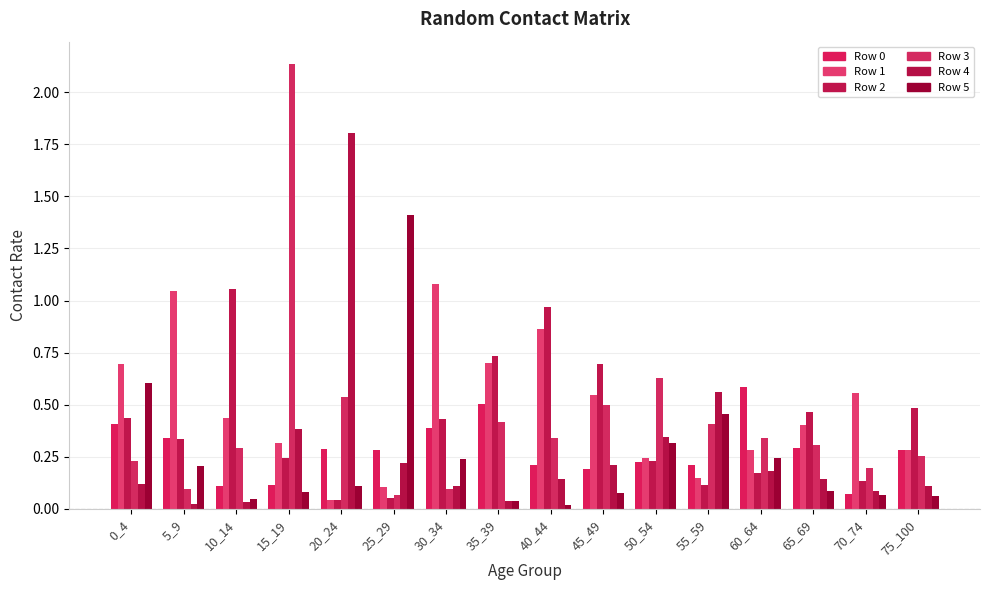

True or false: Row 0 has a value of 0.4 at 40_44.

False